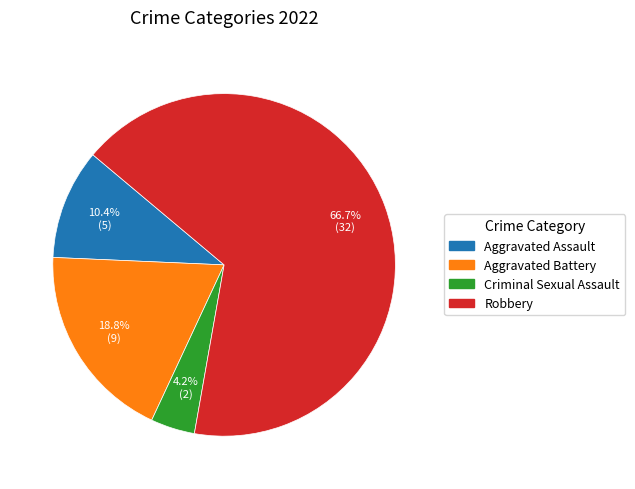

How many slices are in this pie chart?

4